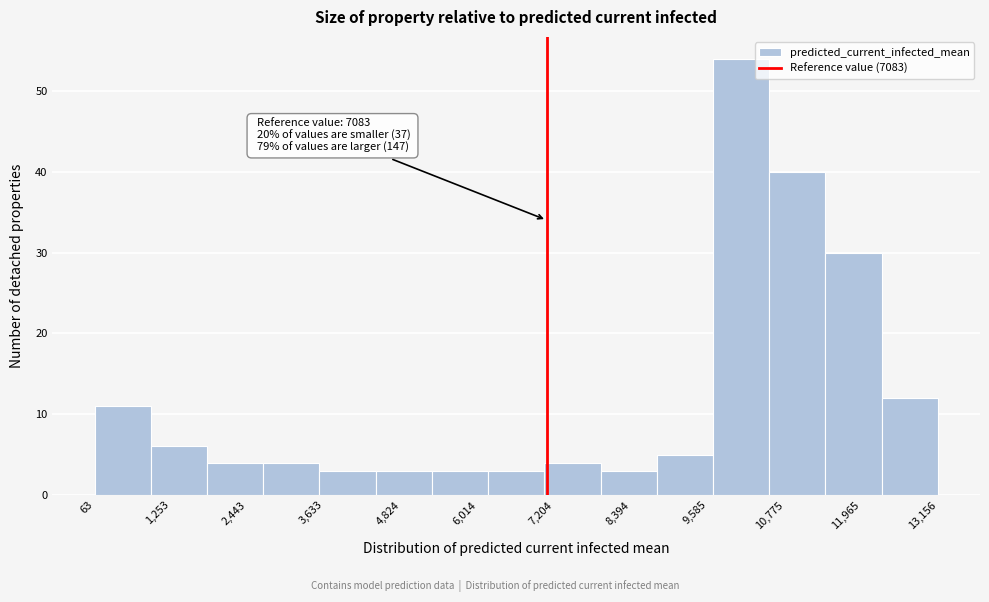

Over which range of the x-axis is the bar tallest?

9600 to 10600